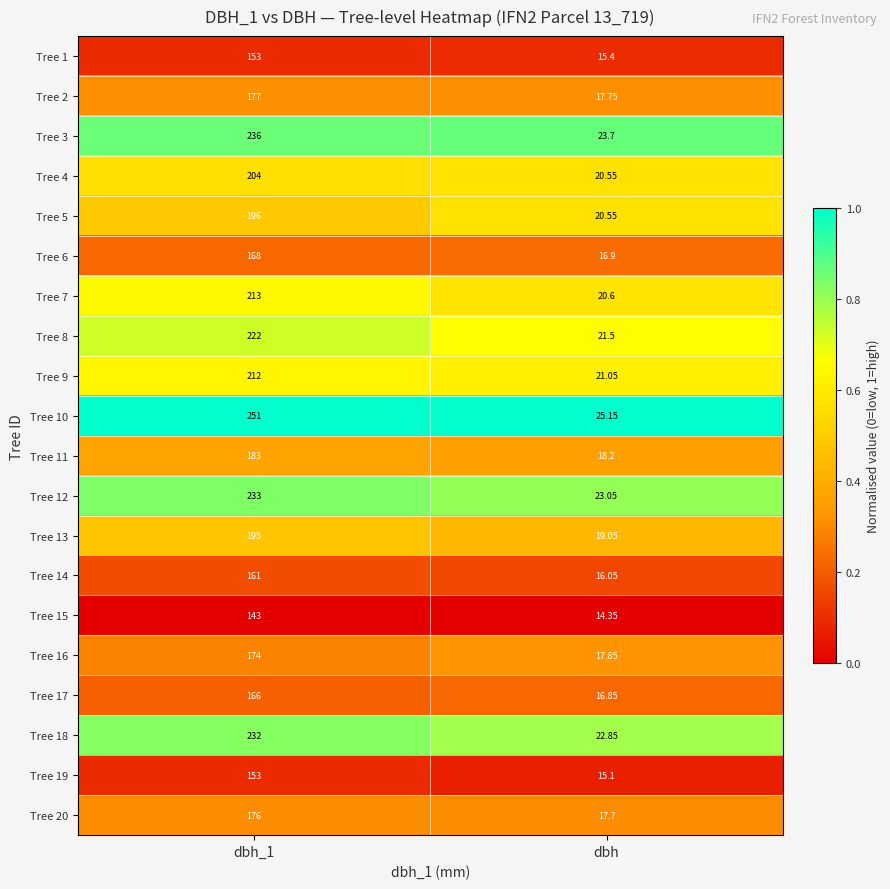

Is the value of Tree 3 at dbh greater than the value of Tree 19 at dbh_1?

No